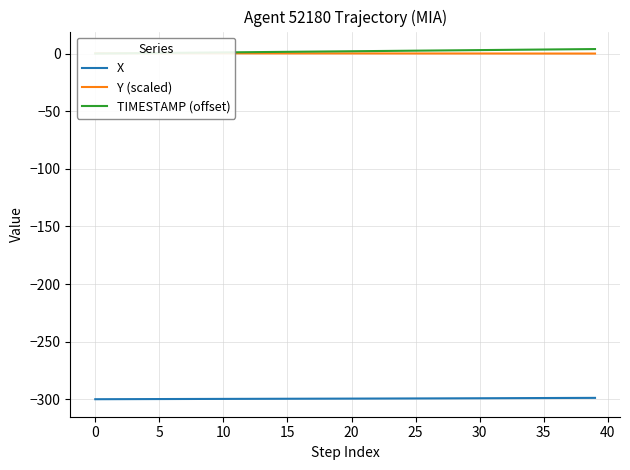

Does the chart display data point markers on the line(s)?

No